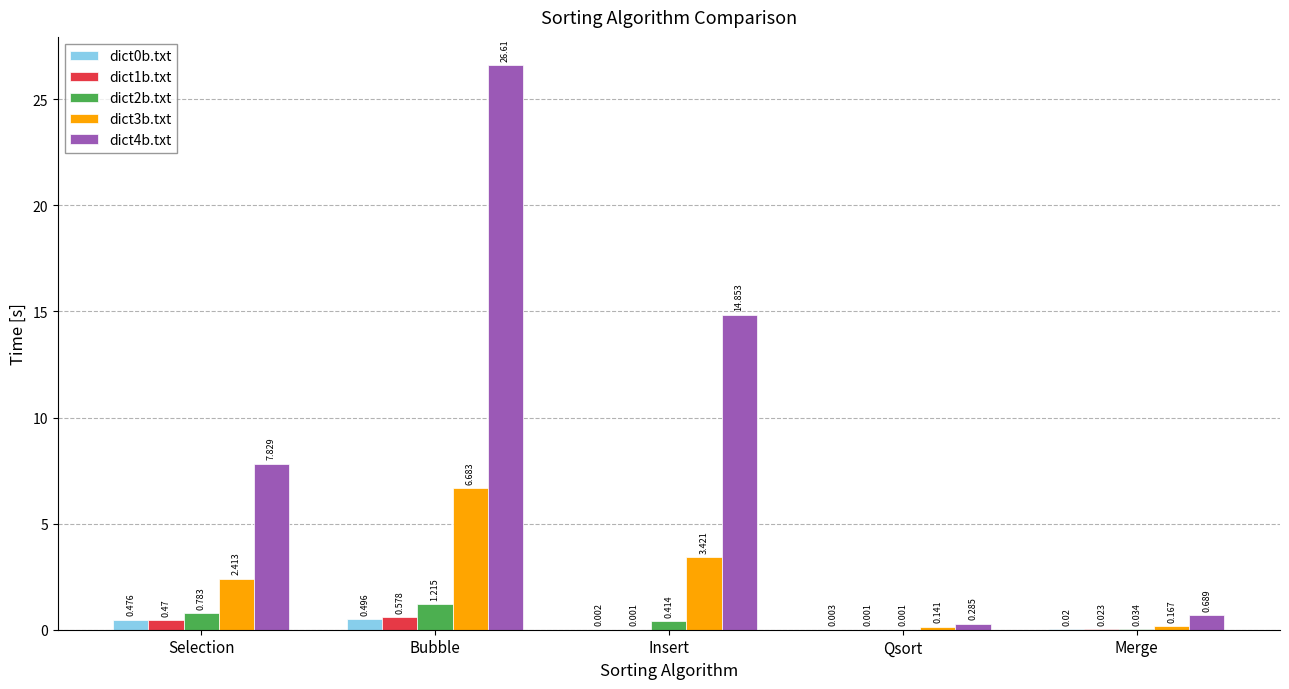

At which category is the sum across all series the highest?

Bubble